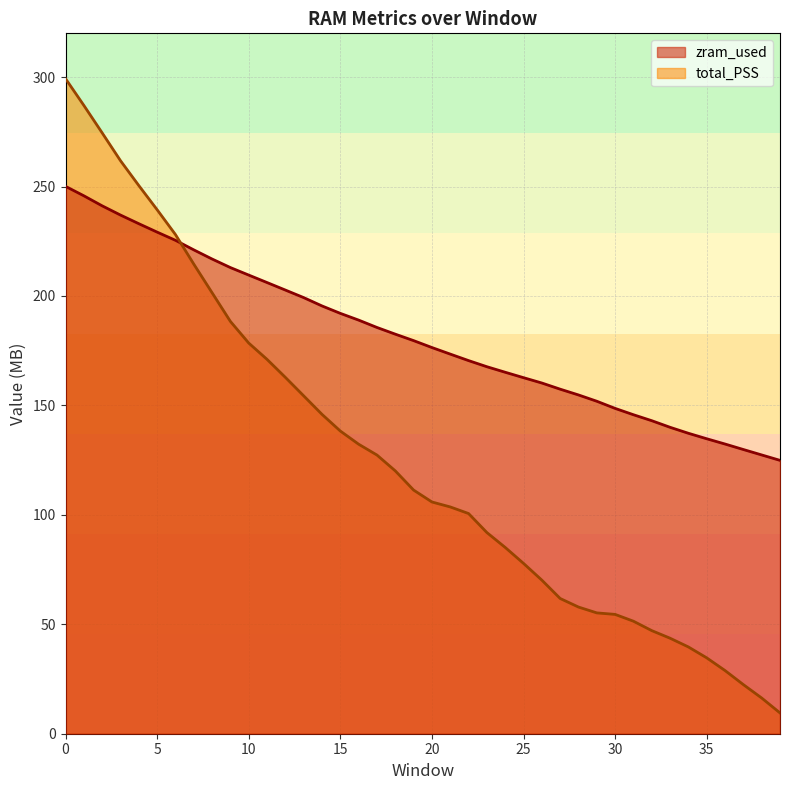

Where is the data nearest to the value 187?

17